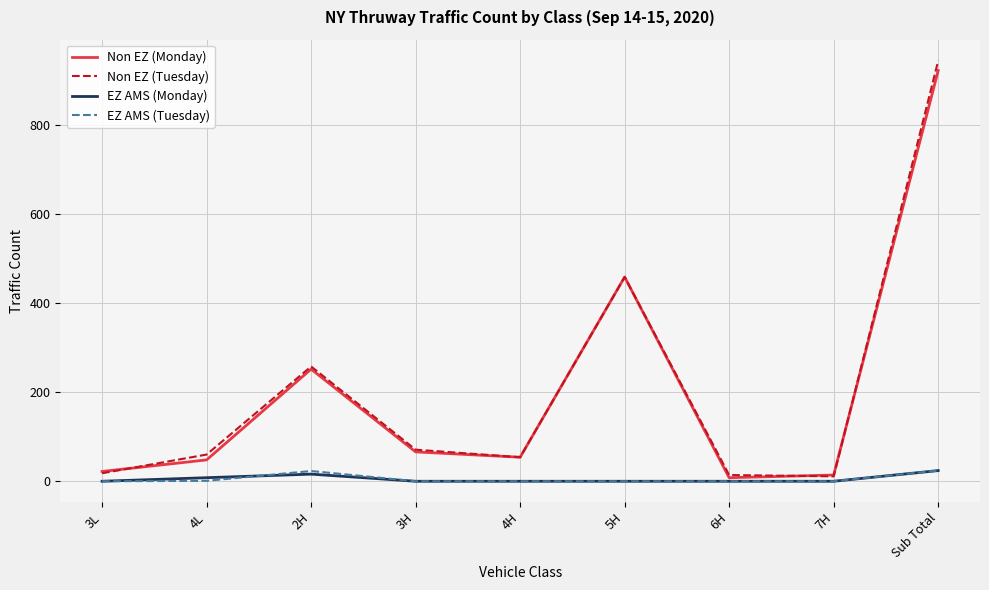

At which category is the sum across all series the highest?

Sub Total